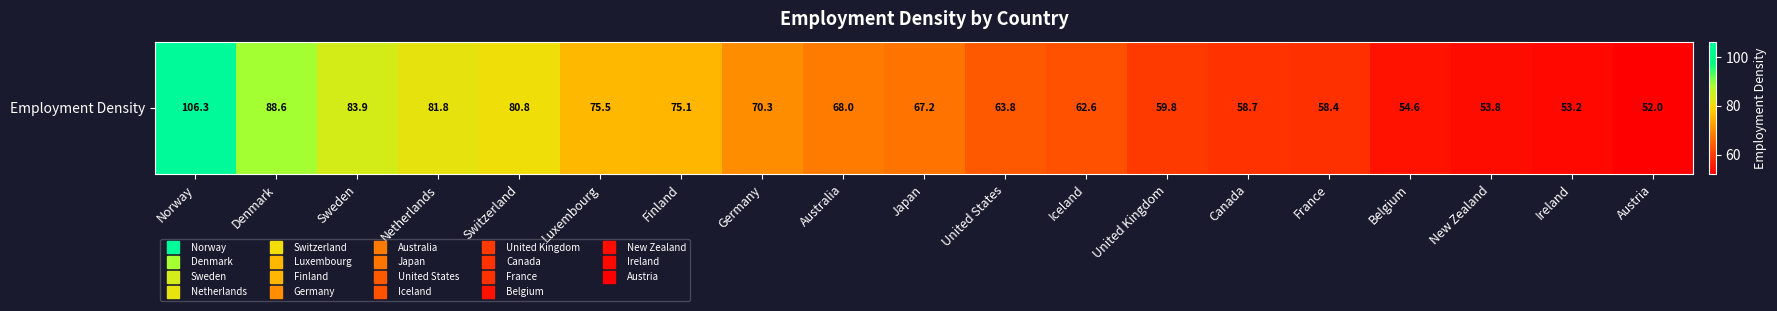

Between Belgium and Finland, which is larger?

Finland